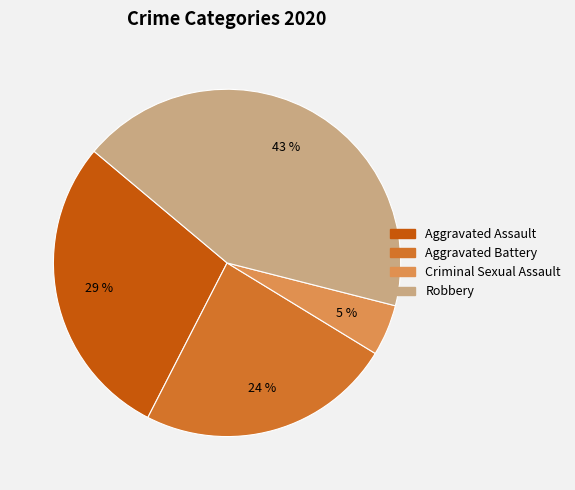

Does any single category account for the majority?

No